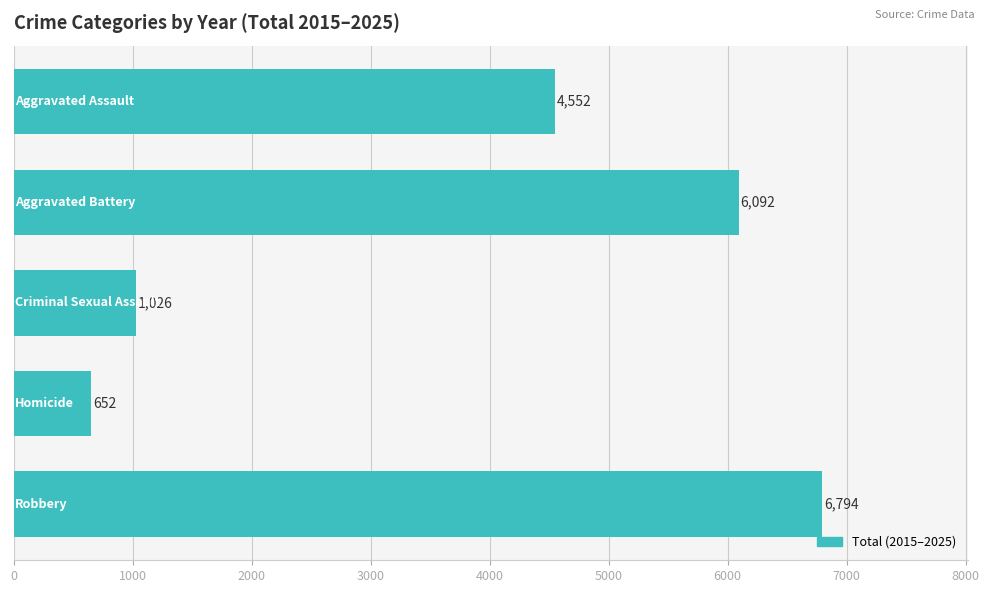

Does the chart contain stacked bars?

No